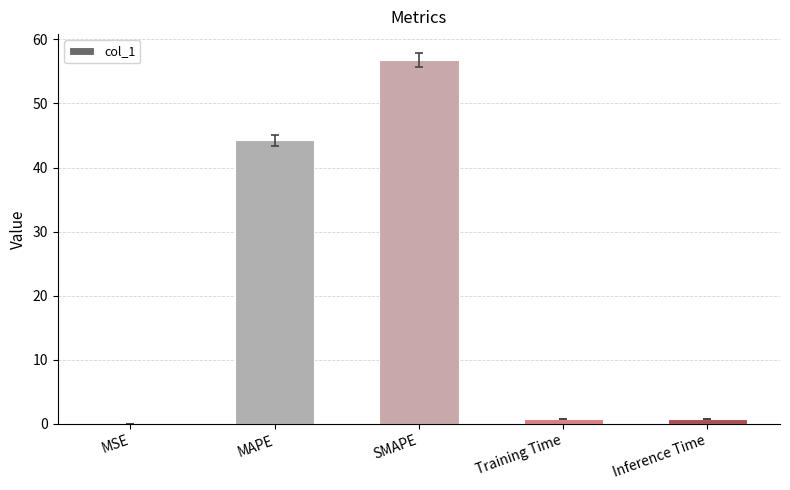

The chart shows a value of 0.8 at Inference Time. True or false?

True